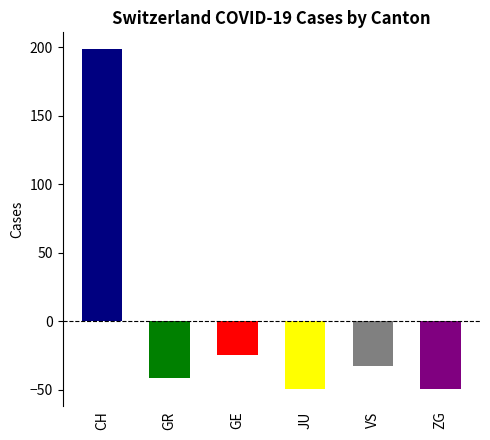

Does the chart contain stacked bars?

No